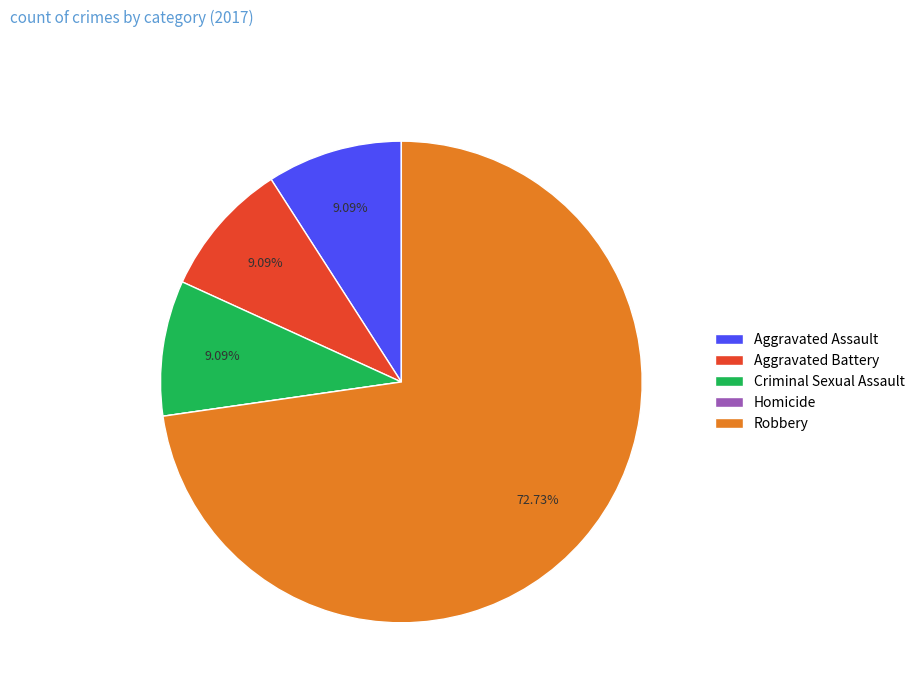

What is the ratio of the value at Criminal Sexual Assault to the value at Aggravated Battery?

1.0